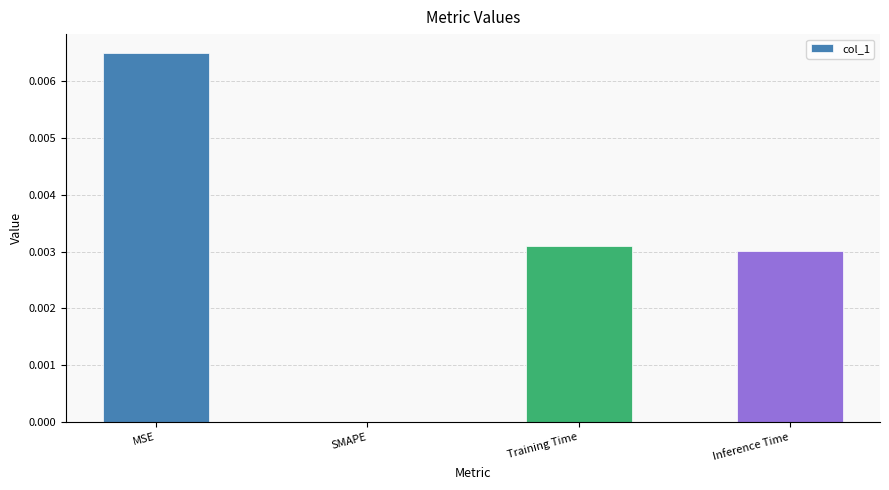

Between SMAPE and Inference Time, which is larger?

Inference Time